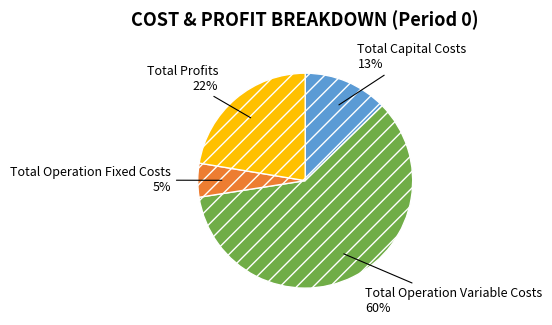

The Total Operation Fixed Costs slice represents 1% of the pie. True or false?

False